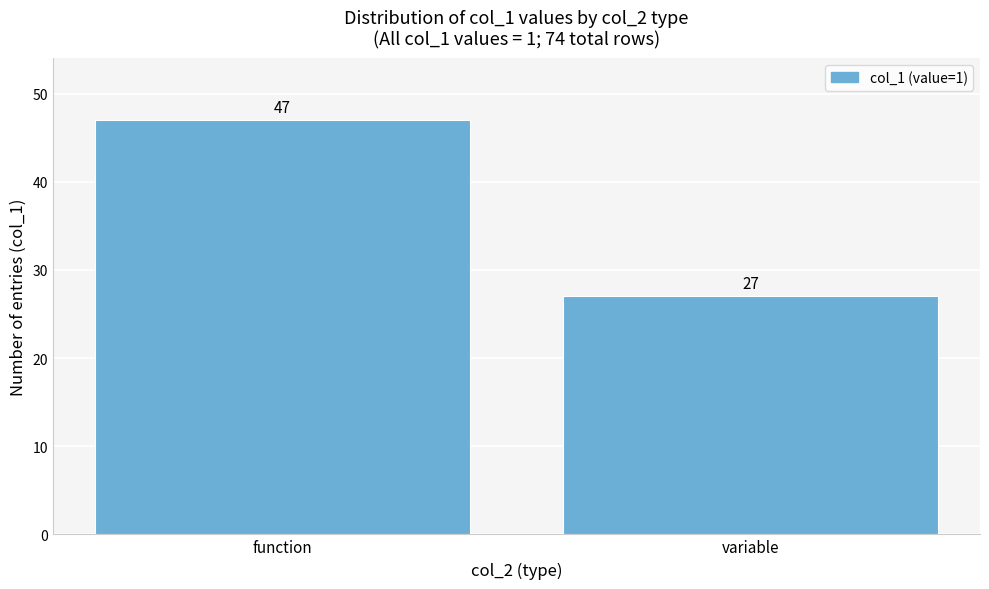

Reading right to left, list all the values displayed in this chart.

27	47